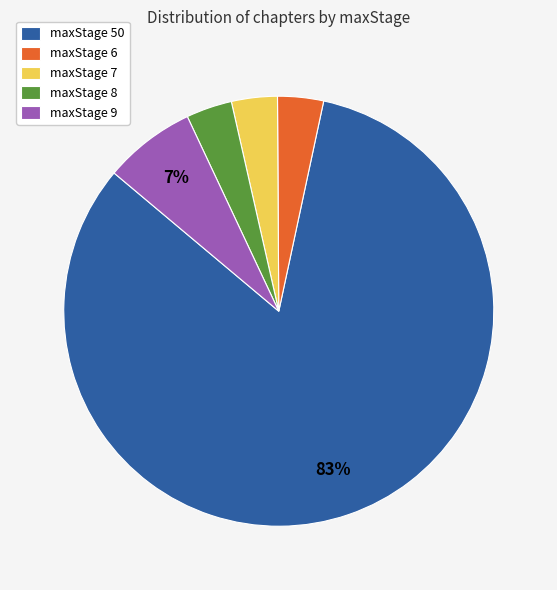

How many slices are in this pie chart?

5